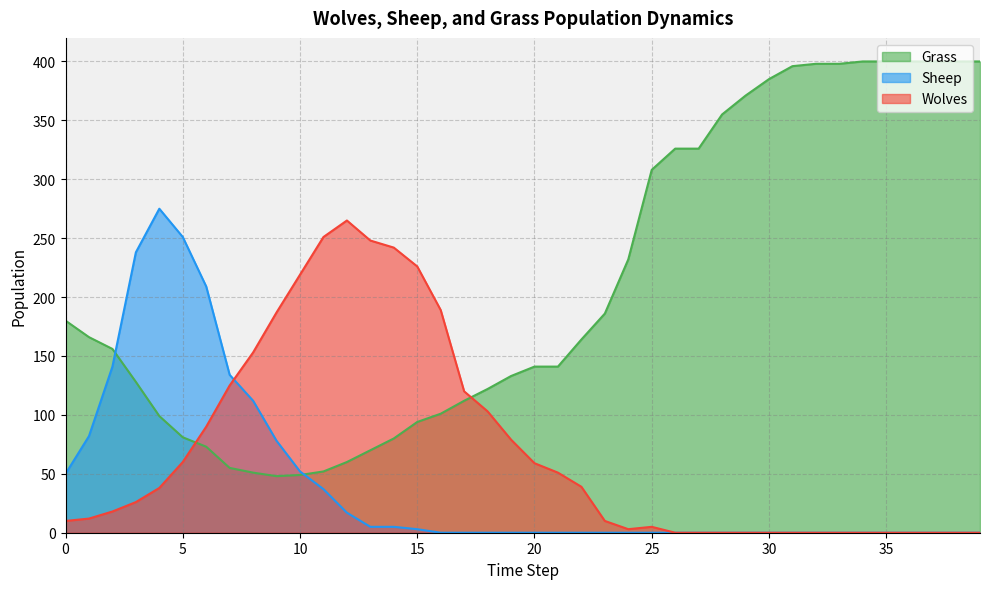

Is it true that Grass equals 85 at 11?

False